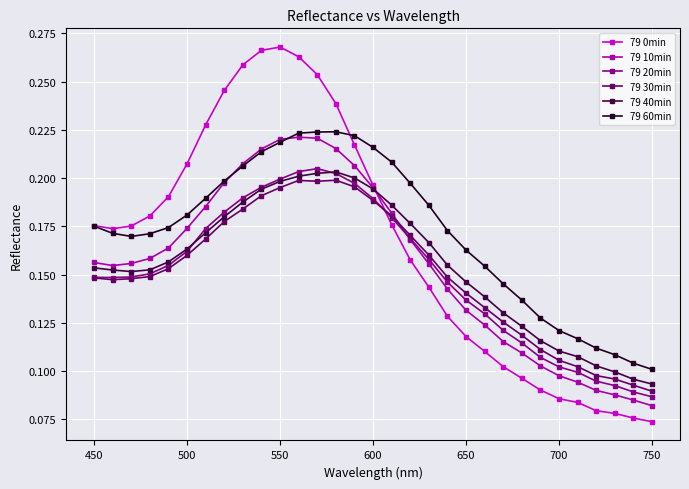

Which series has the widest spread of values?

79 0min